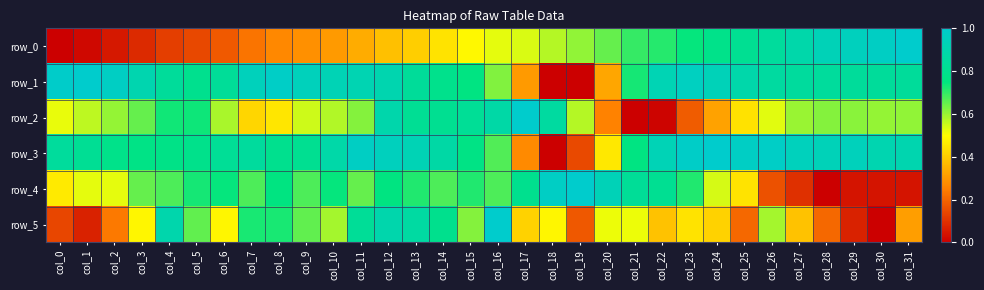

What is the approximate value of row_3 at col_30?

0.9